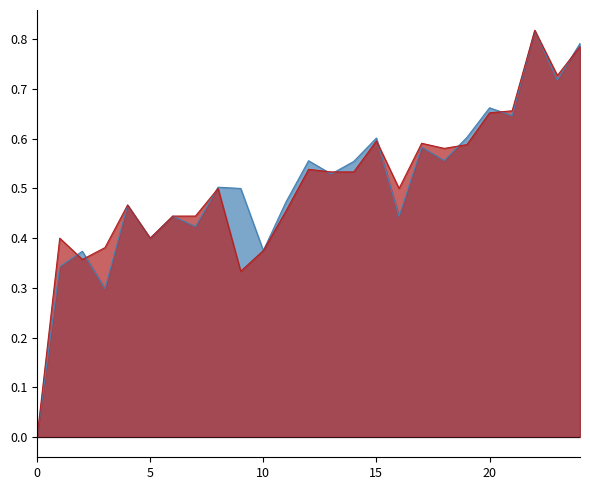

Which series changed the most between 21 and 24?

f1